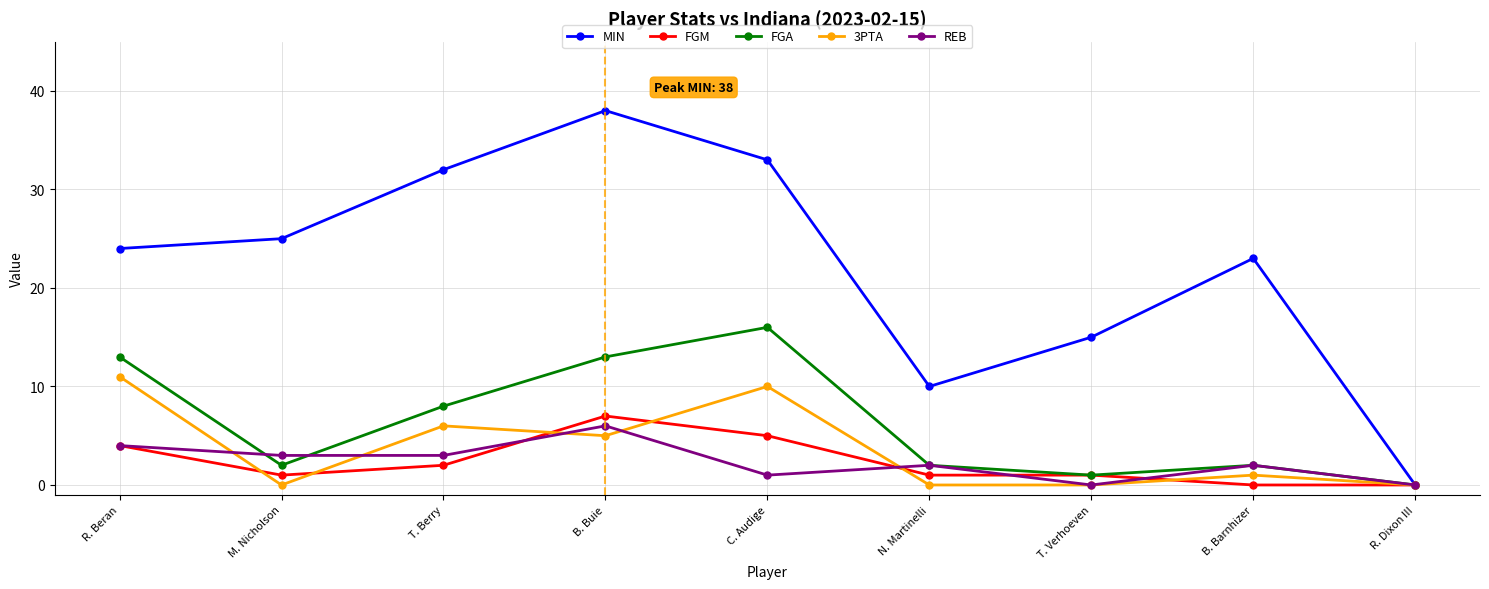

Where is the first local maximum for 3PTA?

T. Berry